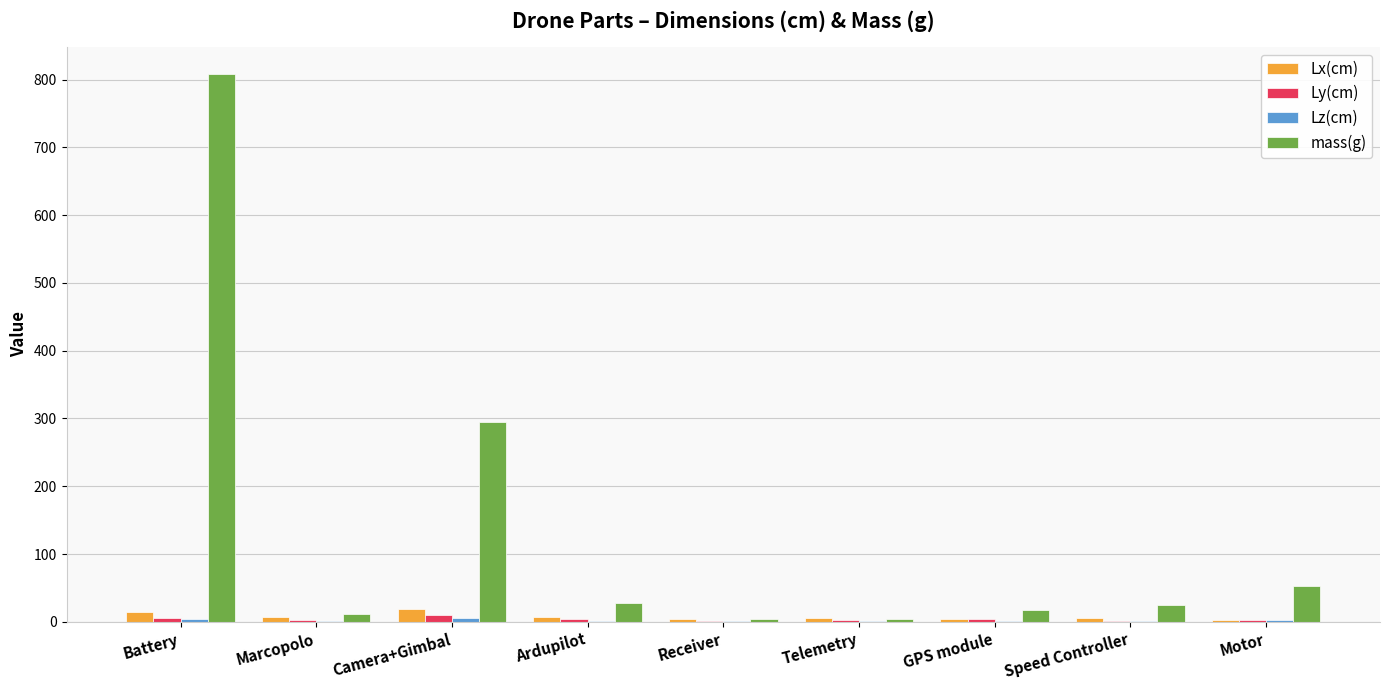

What is the sum of all mass(g) values?

1246.2